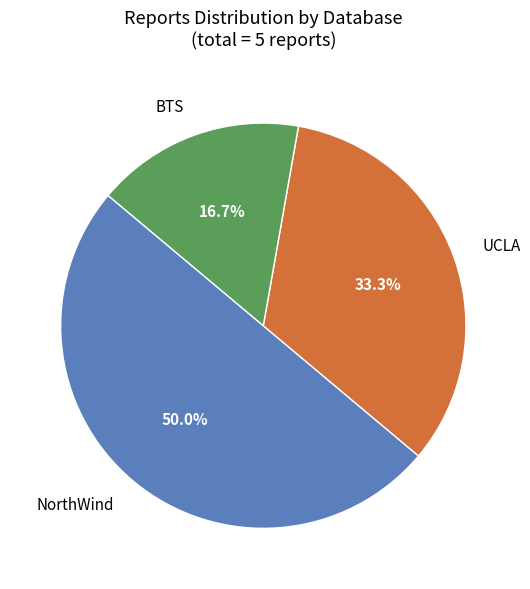

Which slice is the largest?

NorthWind